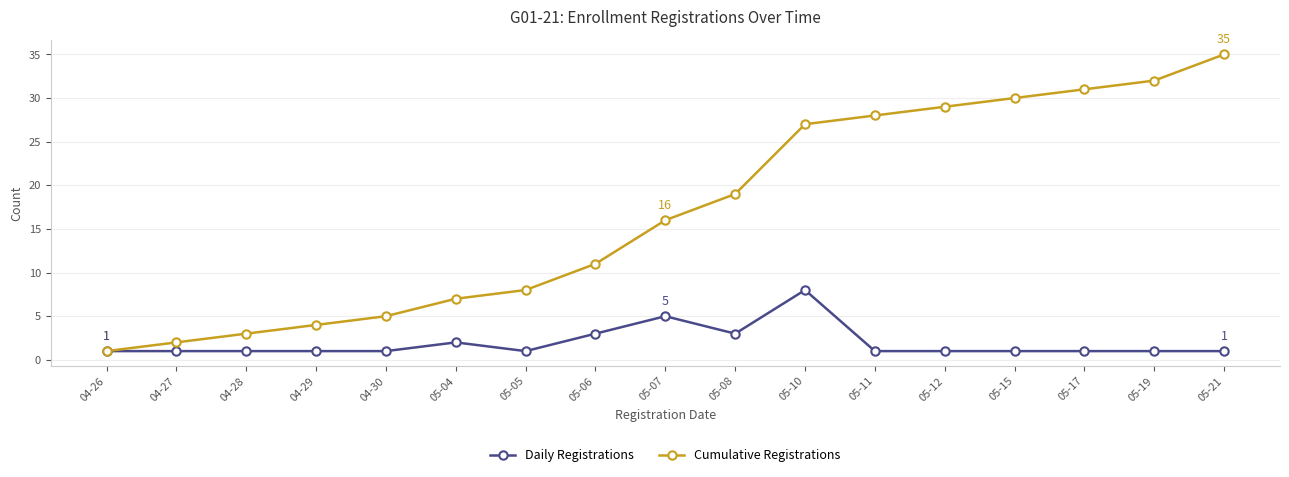

What is the sum of all Cumulative Registrations values?

288